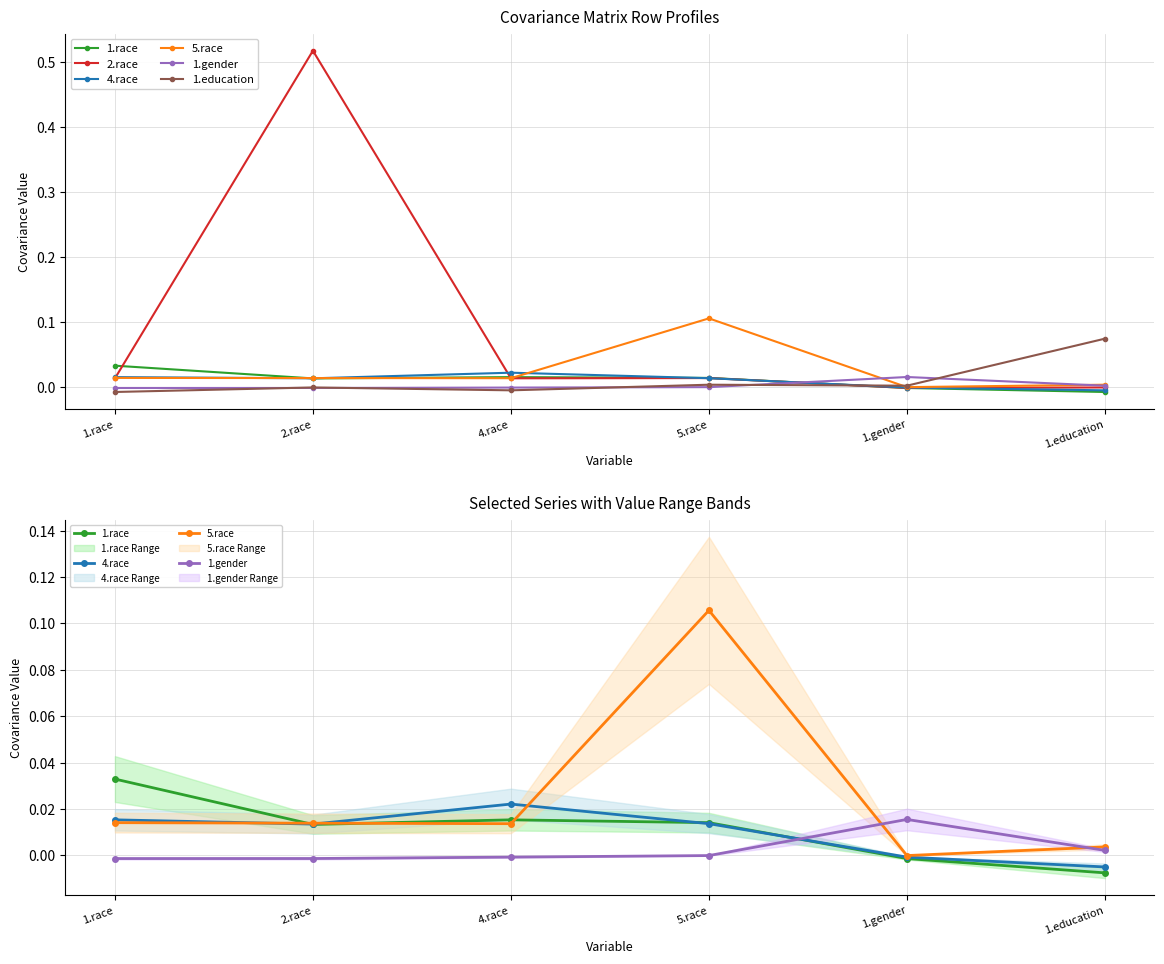

Between 4.race and 1.education, which series saw the biggest shift?

1.education